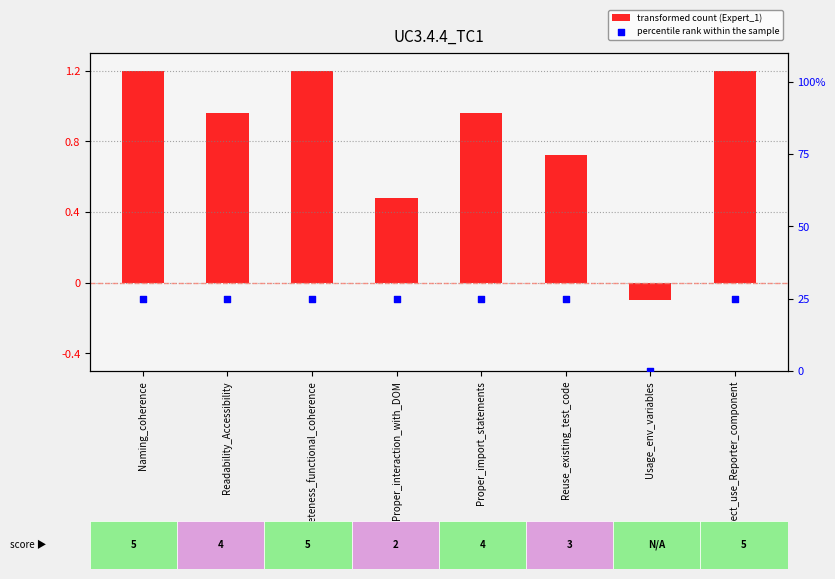

At how many categories does at least one series exceed 17?

7